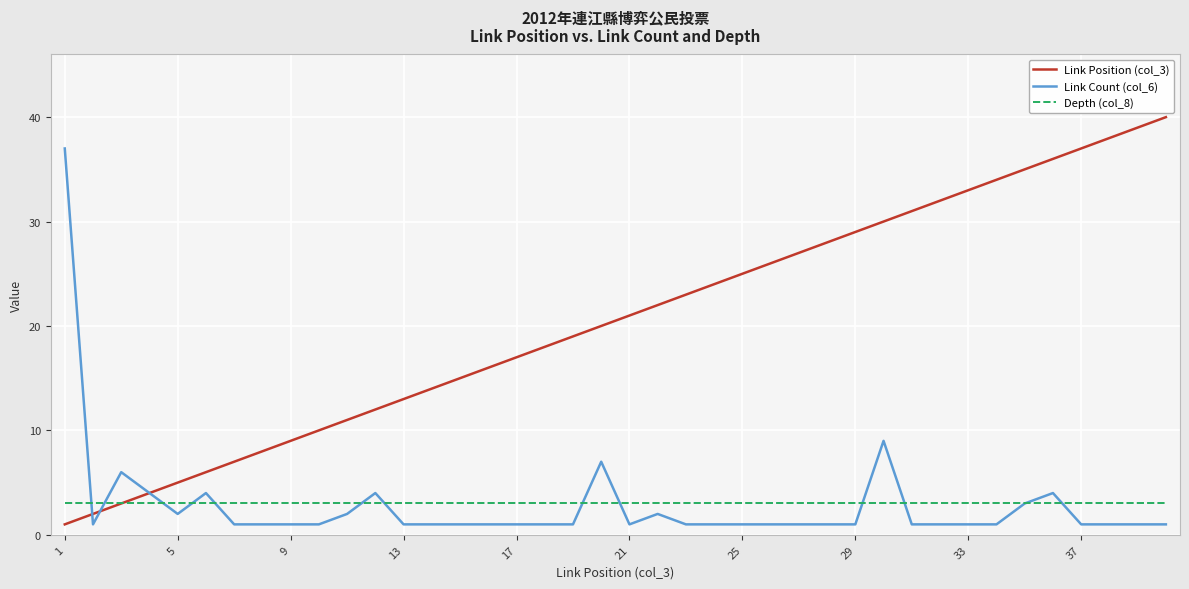

In Link Count (col_6), how many points are higher than both neighbors (excluding endpoints)?

7